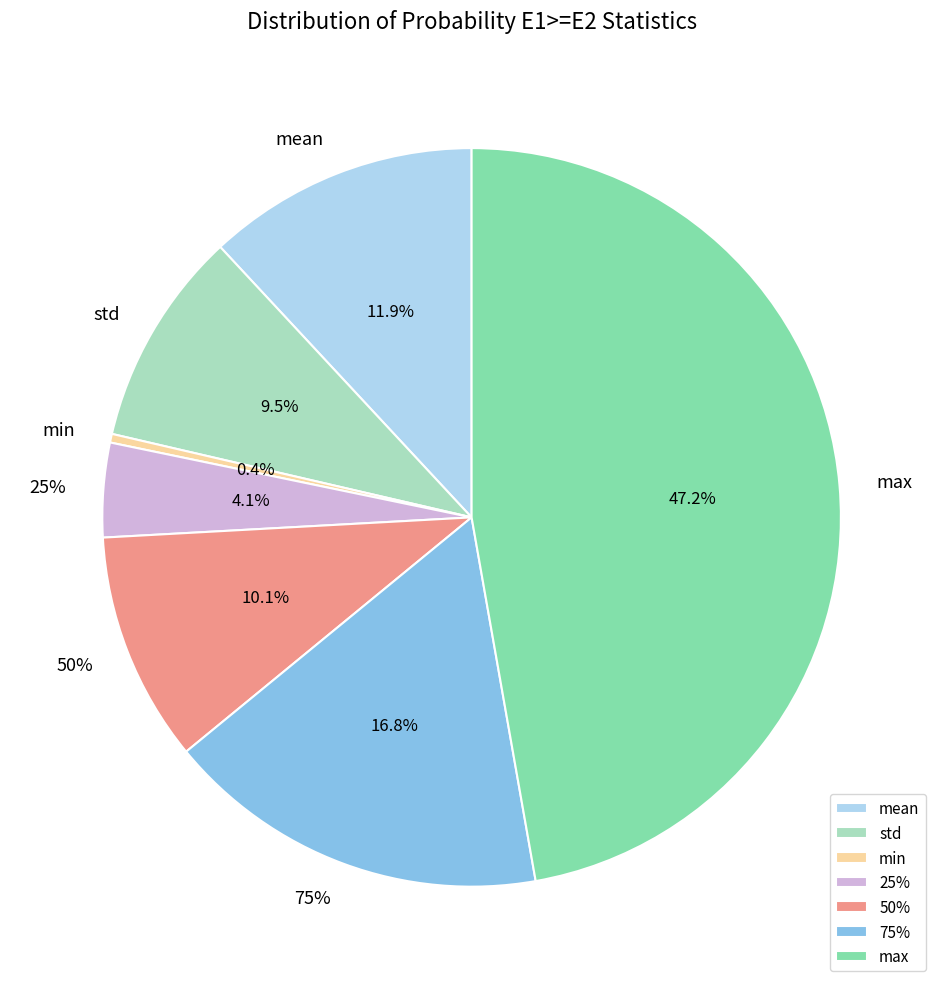

What is the total percentage of 25% and 50%?

14.0%